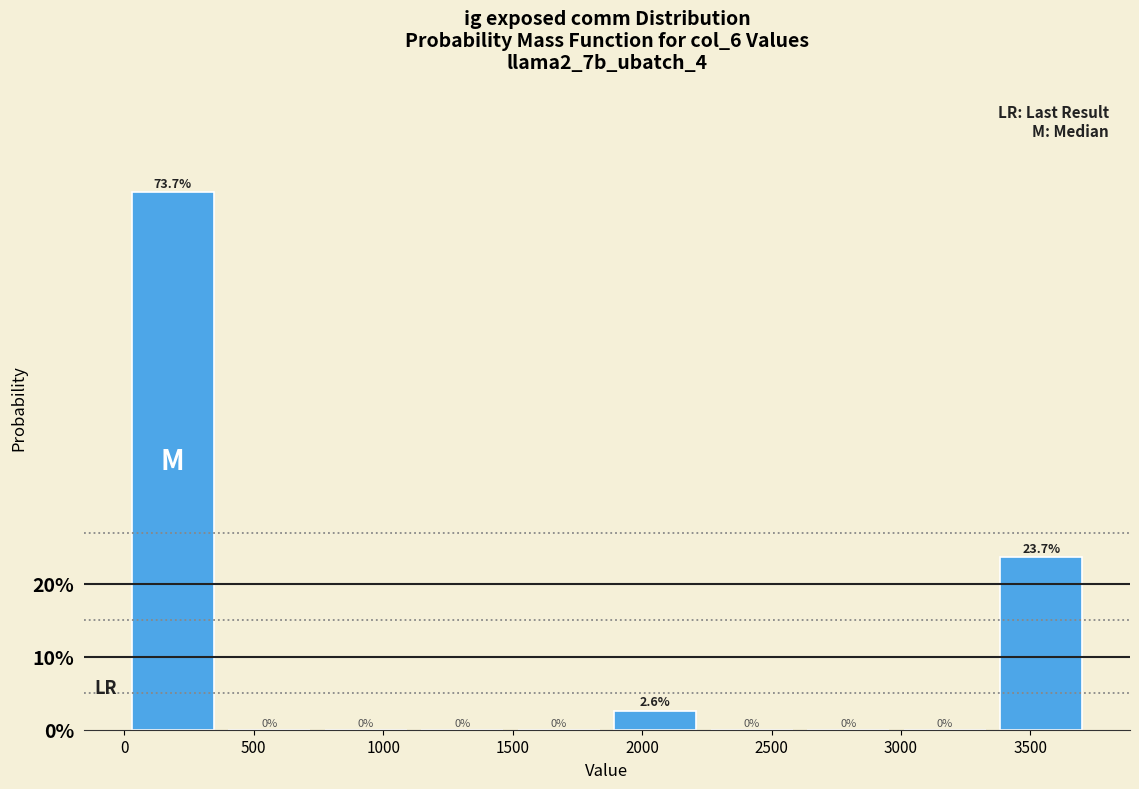

Reading left to right, transcribe this chart: for each bar, give the range it covers on the x-axis and its height. The bar edges are not printed on the chart, so give them approximately, as read against the axis.

0 to 350: 73.7
350 to 750: 0.0
750 to 1100: 0.0
1100 to 1500: 0.0
1500 to 1850: 0.0
1850 to 2250: 2.6
2250 to 2600: 0.0
2600 to 3000: 0.0
3000 to 3350: 0.0
3350 to 3750: 23.7